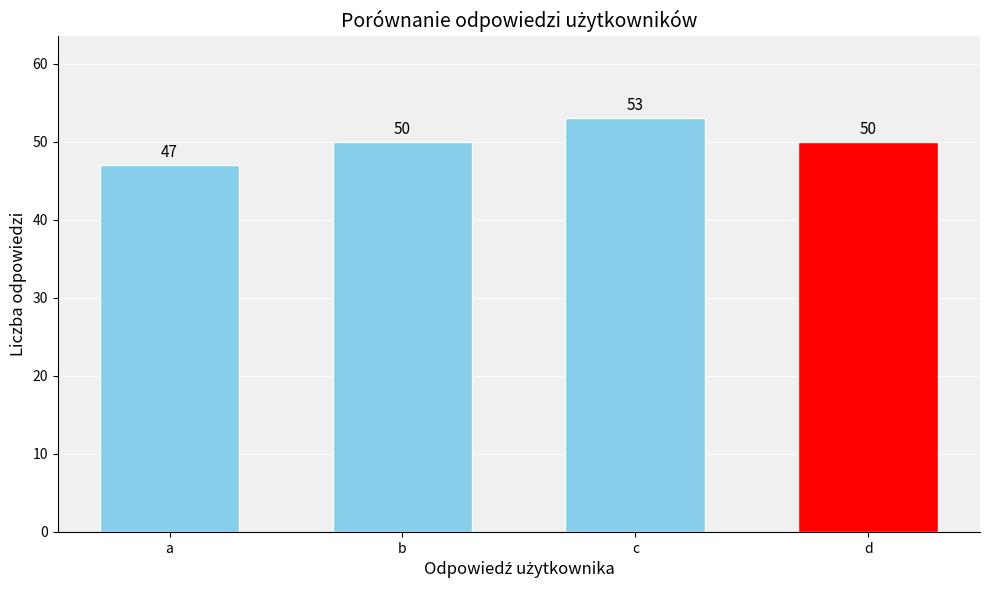

What is the ratio of the value at b to the value at a?

1.1